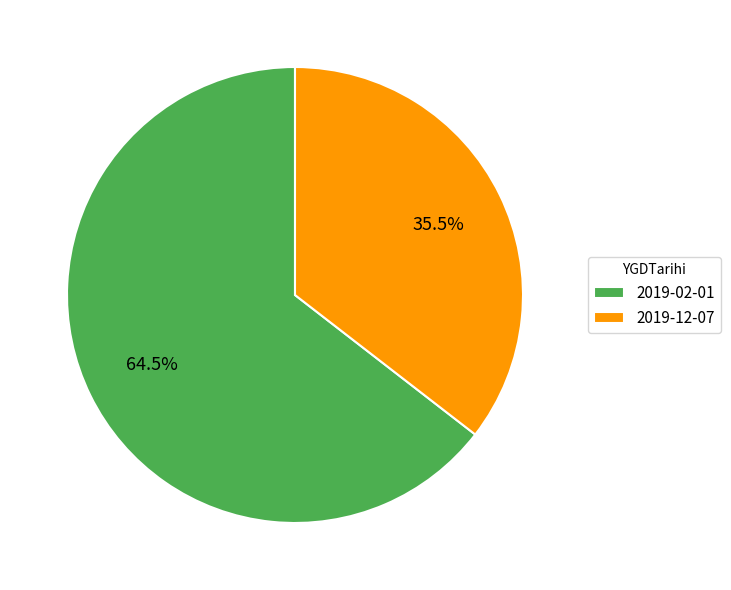

To the nearest percent, what is the difference between the largest and smallest slice percentages?

29%